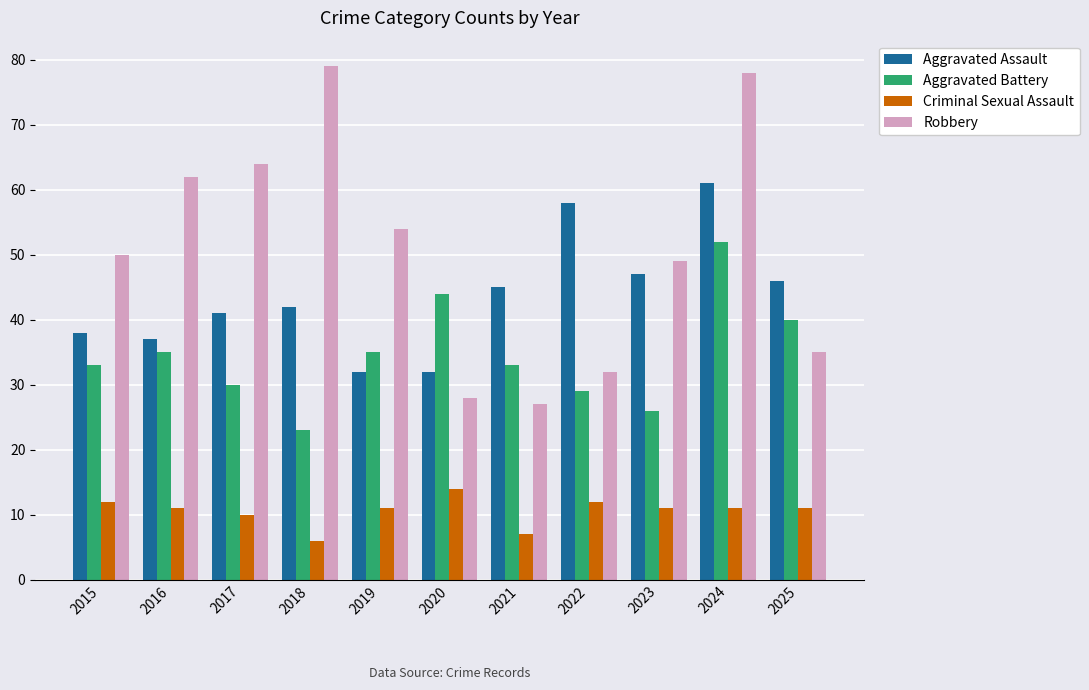

What are all the series names shown in the legend?

Aggravated Assault, Aggravated Battery, Criminal Sexual Assault, Robbery